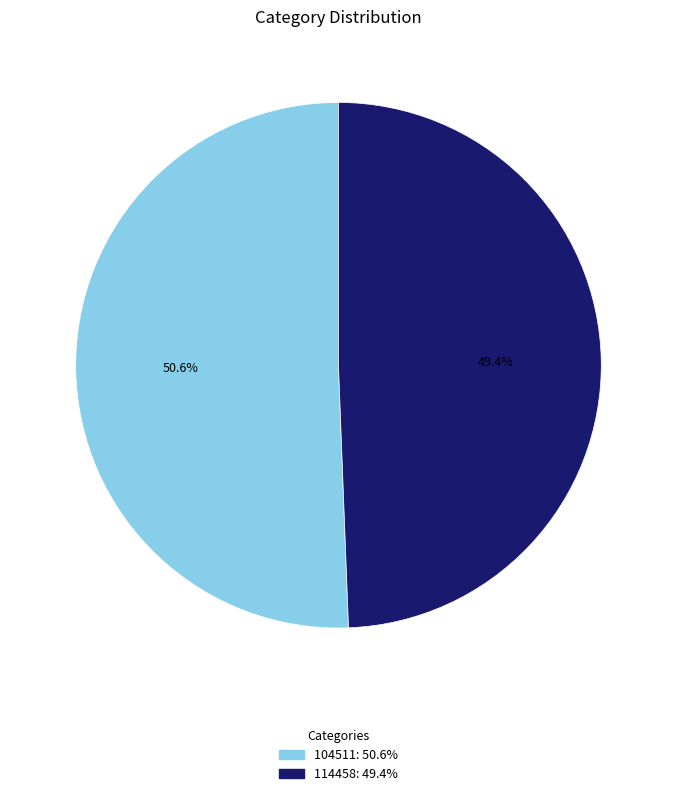

To the nearest percent, what portion does 114458 represent?

49%